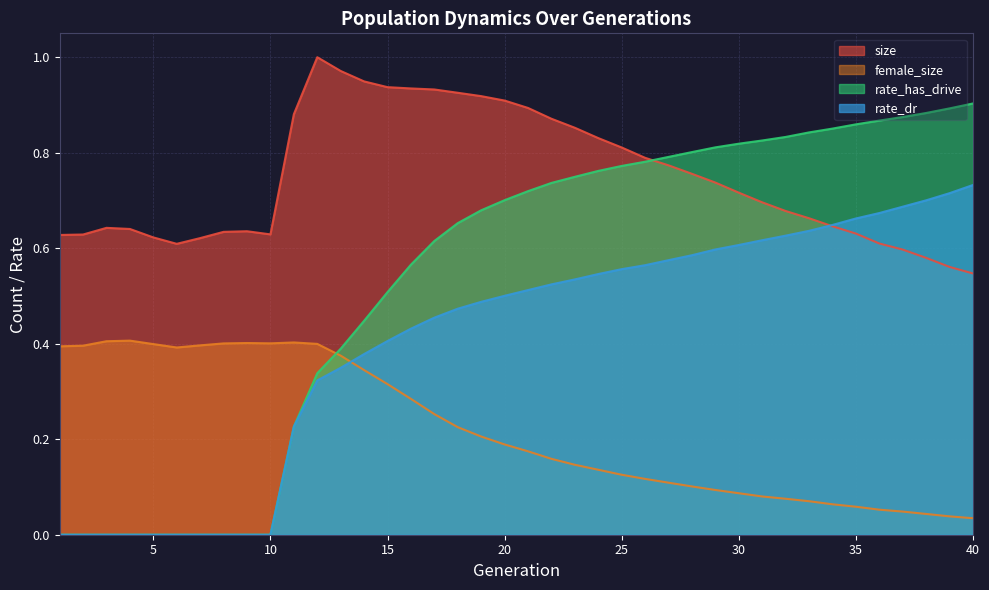

How many lines are shown in the chart?

4